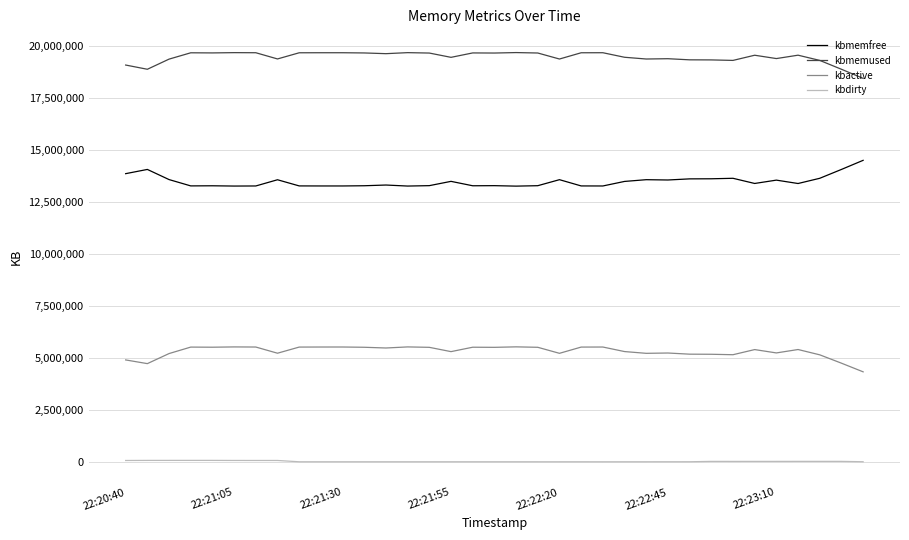

What are all the series names shown in the legend?

kbmemfree, kbmemused, kbactive, kbdirty